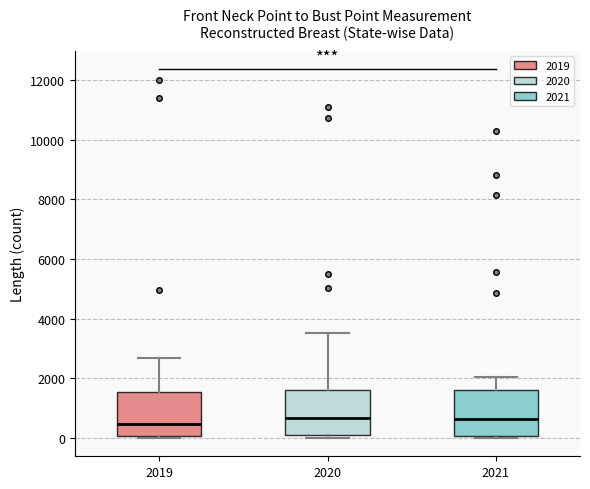

Where does the median line of the box at x = 2021 sit on the y-axis? The values are not printed on the chart, so give them approximately, as read against the axis.

600